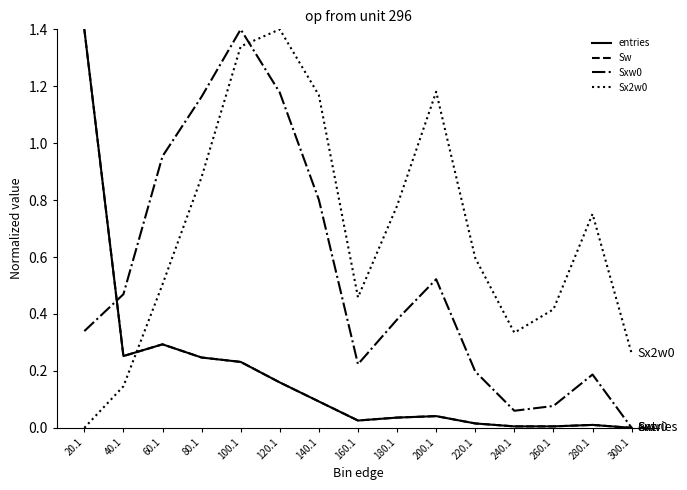

What is the label of the 9th point from the right?

140.1